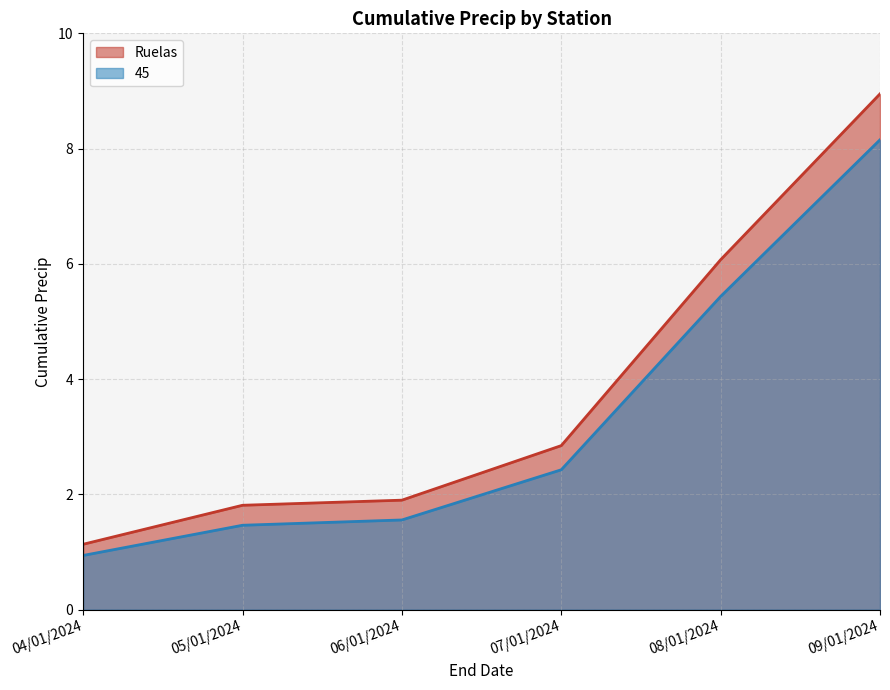

Which series has the largest range (max minus min)?

Ruelas